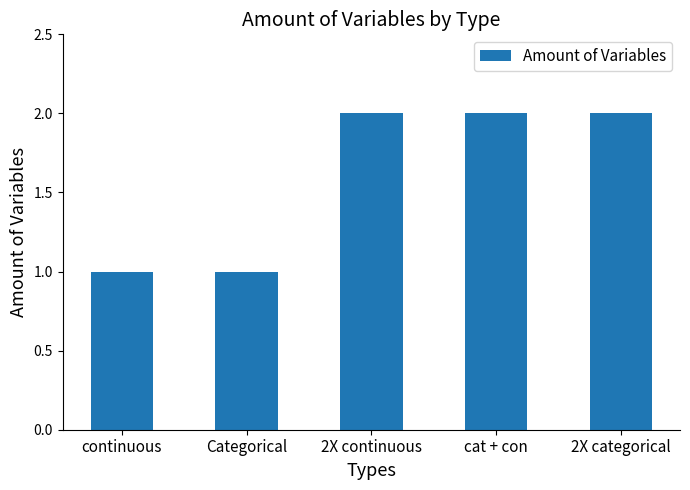

Reading left to right, transcribe all the data shown in this chart.

continuous=1	Categorical=1	2X continuous=2	cat + con=2	2X categorical=2